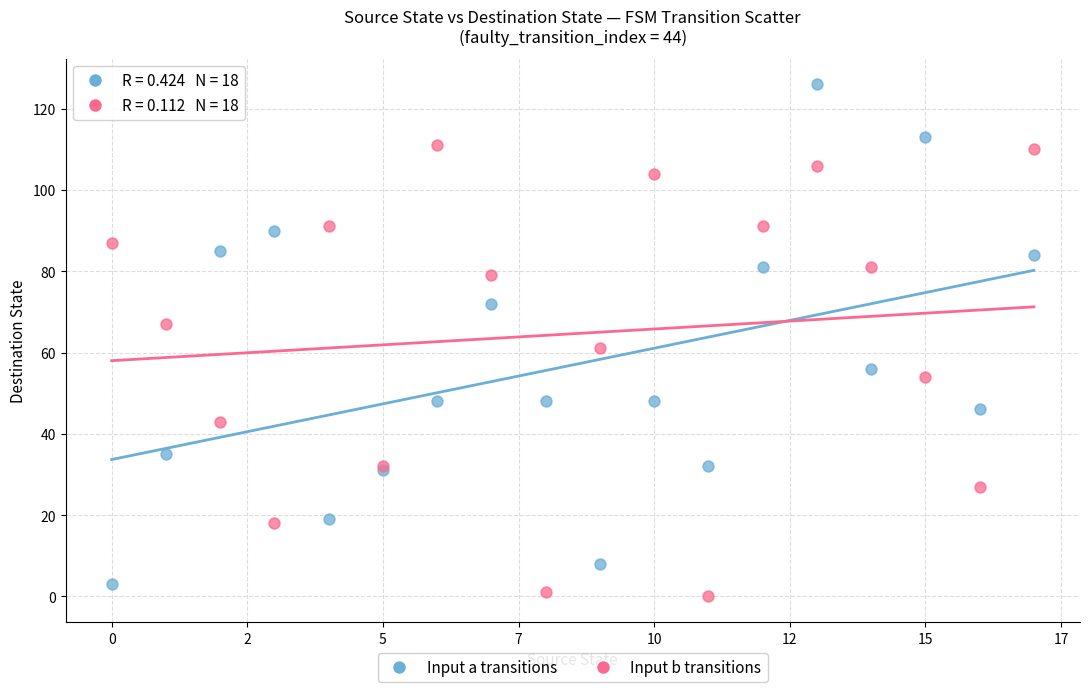

Across all series, what Y value is closest to 63?

61